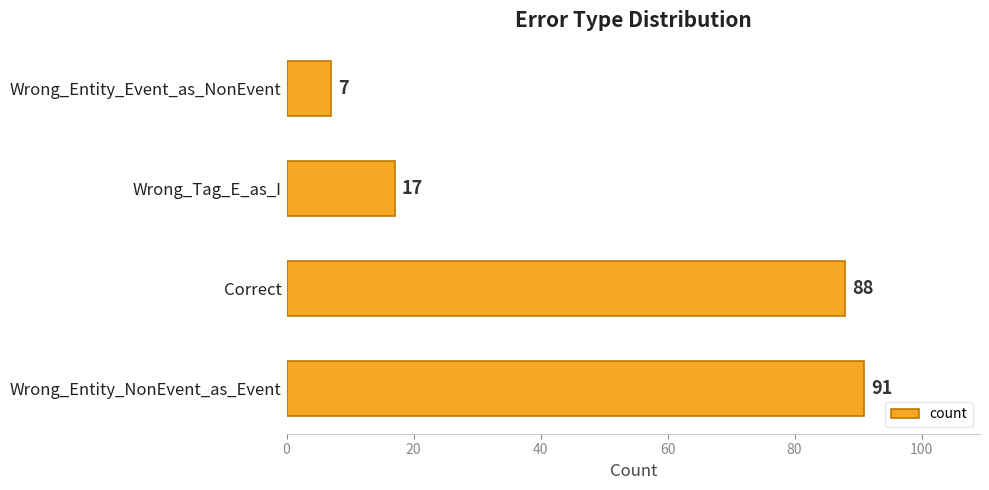

Is it true that the value at Correct is 88?

True